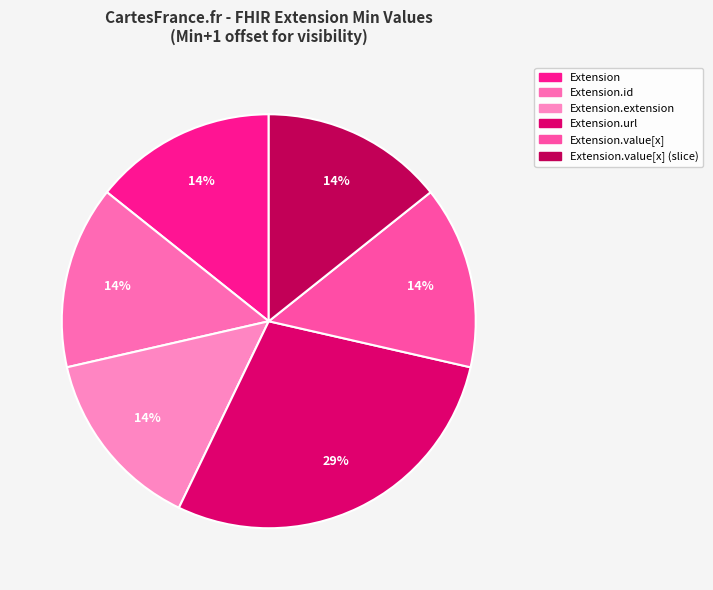

Count the number of slices in the pie.

6